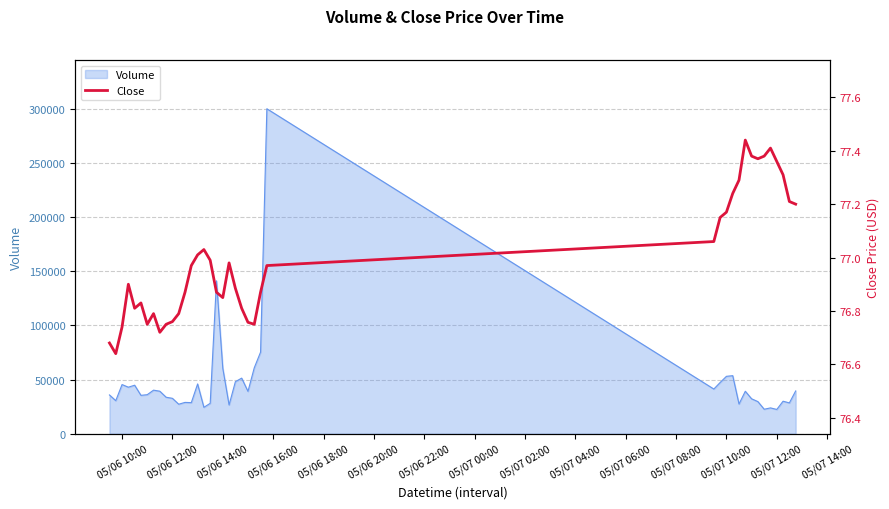

What is the lowest value of the Volume series?

22436